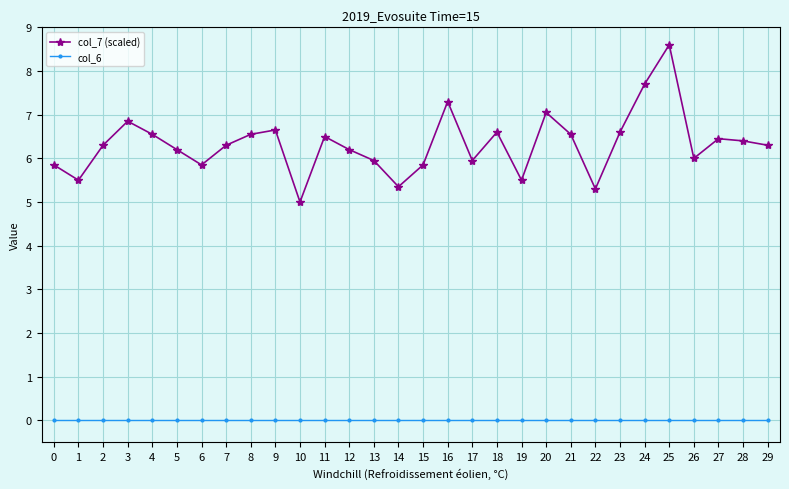

The value of col_6 at 23 is 0.0. True or false?

True